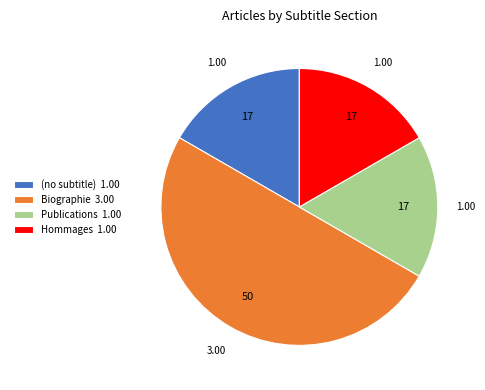

The Biographie slice represents 50% of the pie. True or false?

True